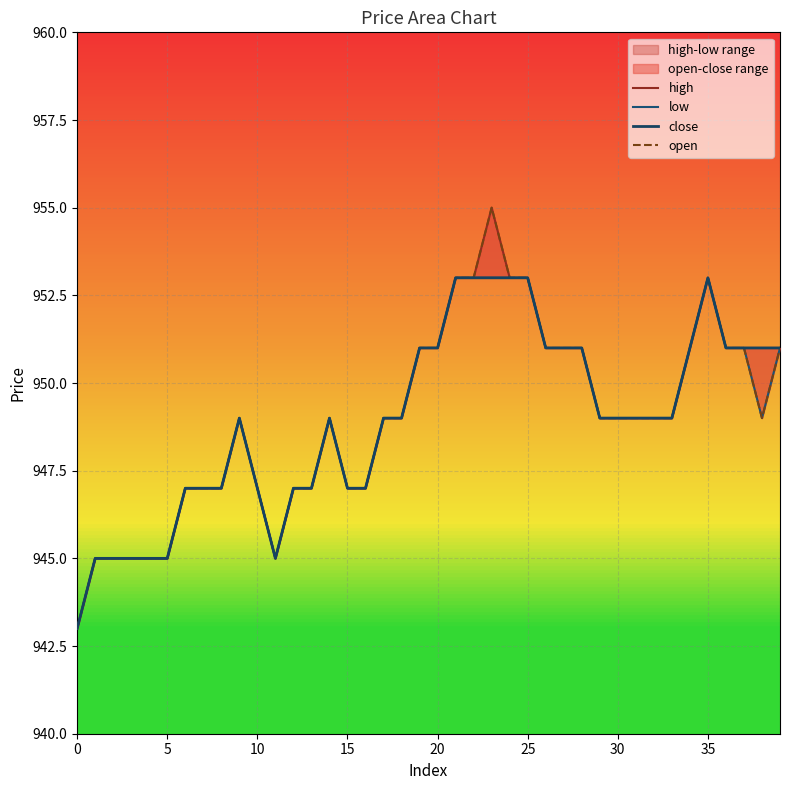

How many interior local peaks does the high series have?

4